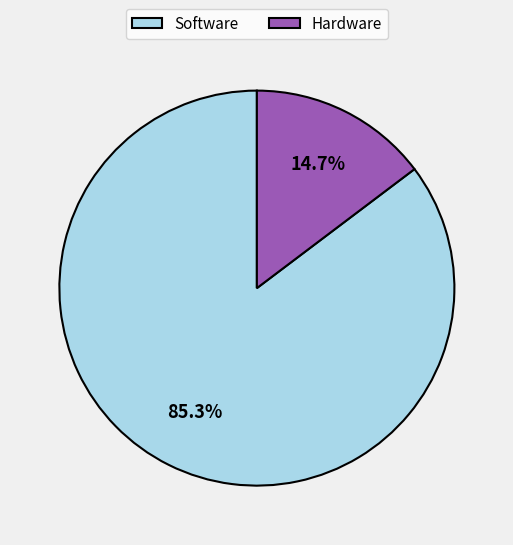

To the nearest percent, what is the combined percentage of Software and Hardware?

100%